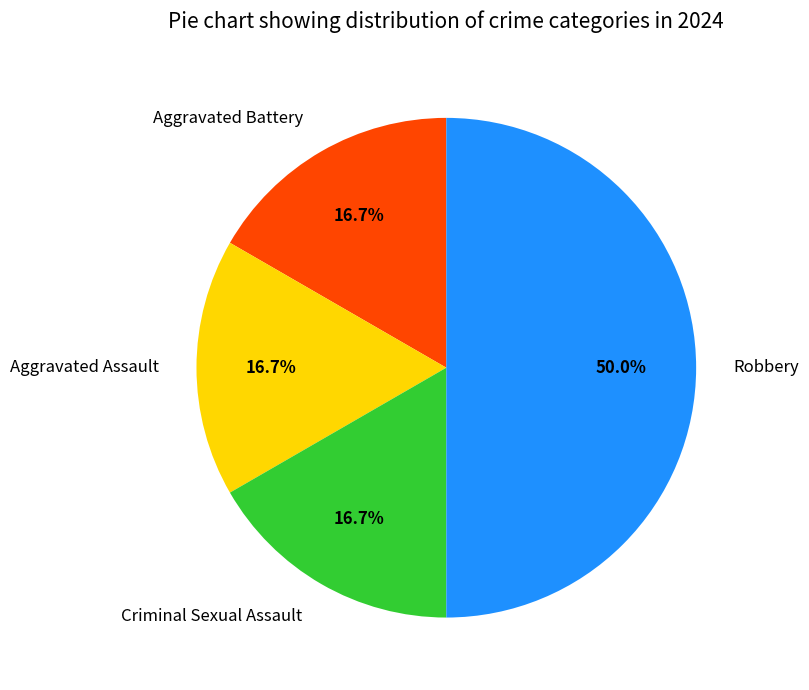

Is Aggravated Battery the majority of the pie?

No